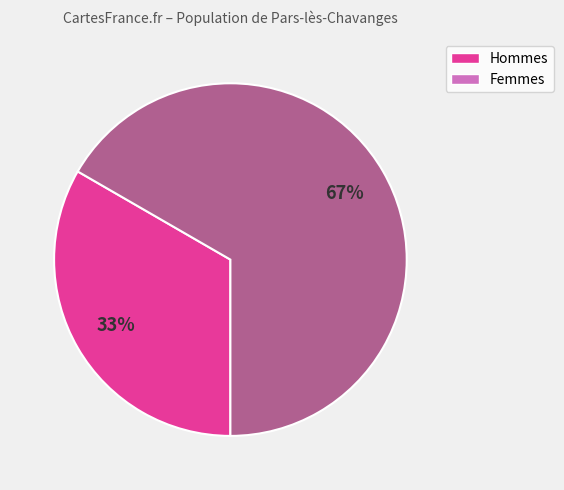

To the nearest percent, what is the average slice percentage?

50%